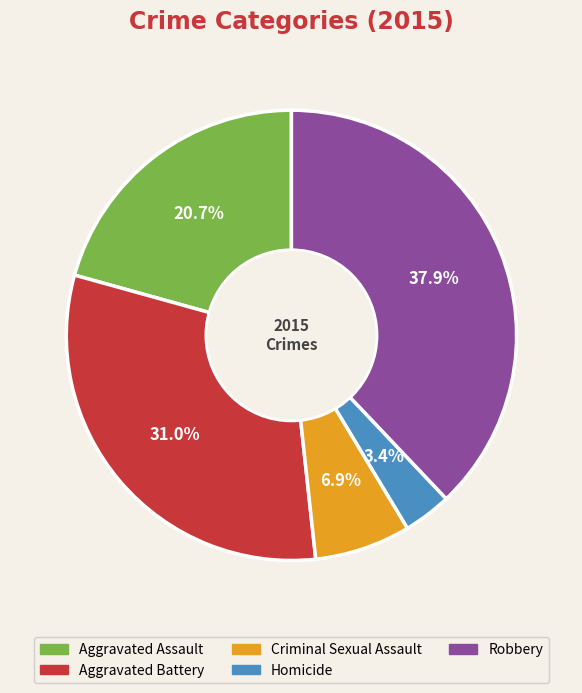

How many segments does this pie chart have?

5